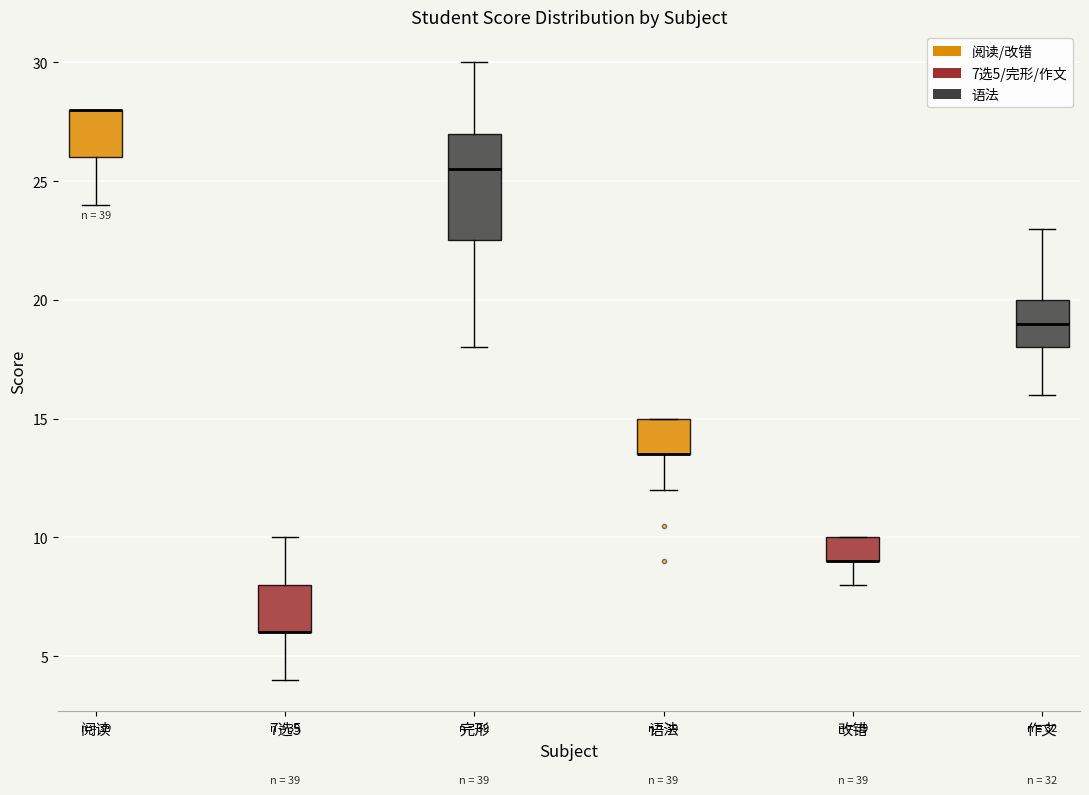

Reading left to right, transcribe this box plot: for each box, give where its median line is, the range the box spans, and where its two whiskers end, as read against the y-axis. The values are not printed on the chart, so give them approximately, as read against the axis.

阅读: median 28.0 (drawn on the box's upper edge), box 26.0 to 28.0, whiskers 24.0 to 28.0
7选5: median 6.0 (drawn on the box's lower edge), box 6.0 to 8.0, whiskers 4.0 to 10.0
完形: median 25.5, box 22.5 to 27.0, whiskers 18.0 to 30.0
语法: median 13.5 (drawn on the box's lower edge), box 13.5 to 15.0, whiskers 12.0 to 15.0
改错: median 9.0 (drawn on the box's lower edge), box 9.0 to 10.0, whiskers 8.0 to 10.0
作文: median 19.0, box 18.0 to 20.0, whiskers 16.0 to 23.0